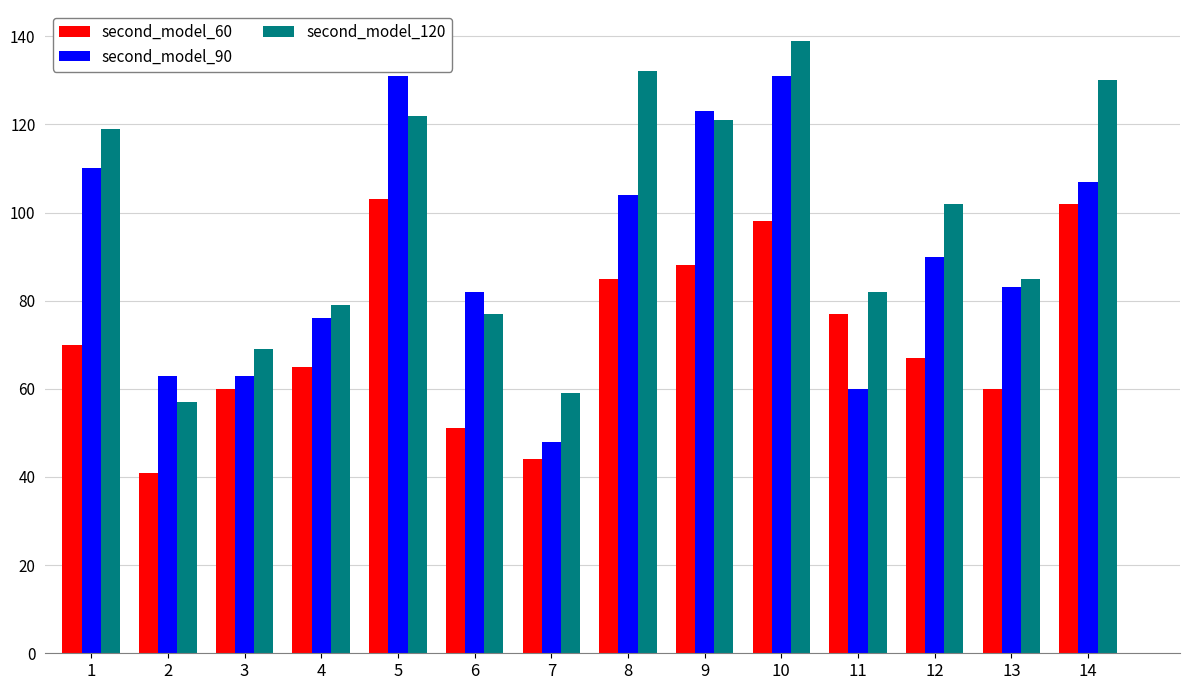

Which series has the largest total across all categories?

second_model_120